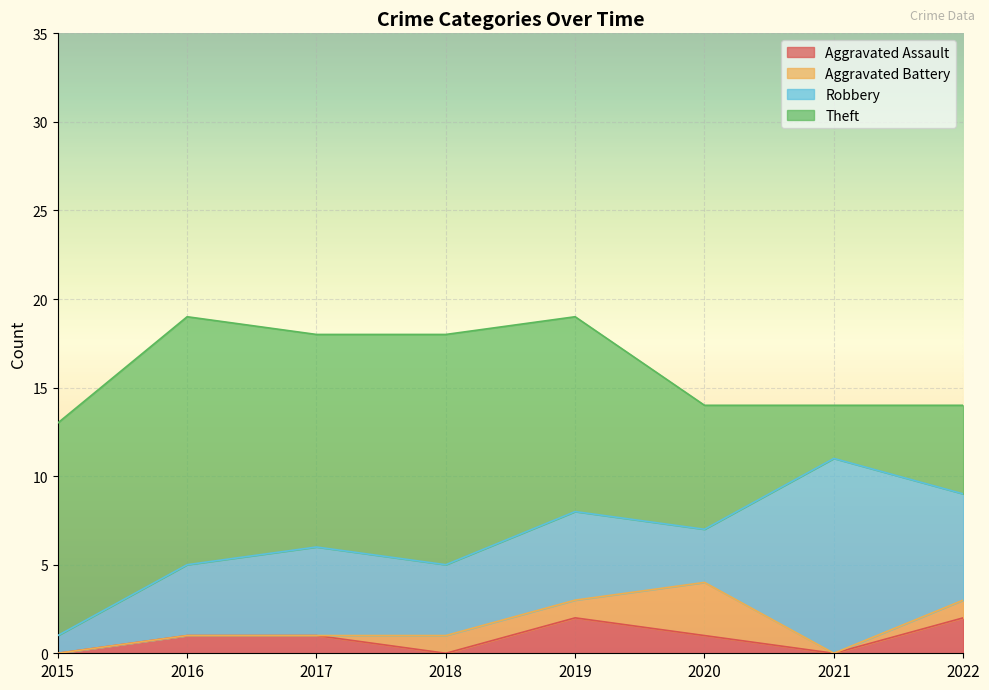

How many interior local valleys does the Theft series have?

2